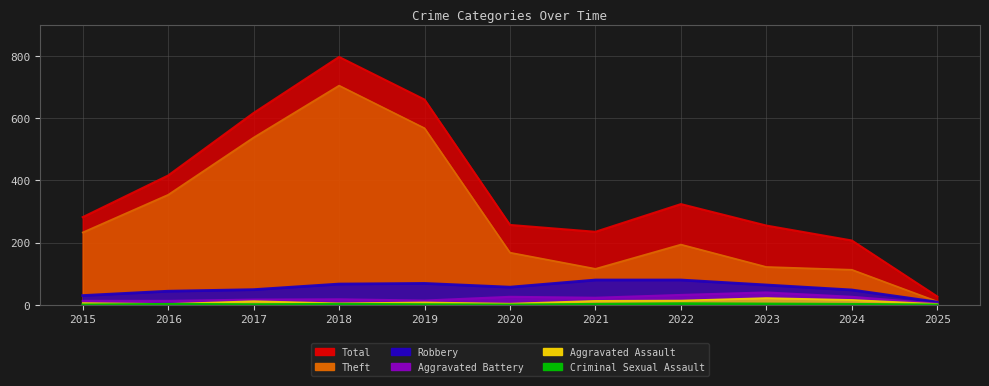

Reading right to left, extract all data points from this chart.

Total: 2025=27	2024=207	2023=255	2022=324	2021=235	2020=257	2019=660	2018=797	2017=617	2016=416	2015=282
Theft: 2025=11	2024=113	2023=122	2022=194	2021=116	2020=168	2019=568	2018=705	2017=538	2016=354	2015=233
Robbery: 2025=9	2024=48	2023=64	2022=80	2021=80	2020=57	2019=69	2018=67	2017=49	2016=44	2015=30
Aggravated Battery: 2025=4	2024=26	2023=40	2022=32	2021=23	2020=26	2019=14	2018=18	2017=17	2016=13	2015=13
Aggravated Assault: 2025=3	2024=16	2023=22	2022=14	2021=13	2020=4	2019=8	2018=5	2017=12	2016=3	2015=6
Criminal Sexual Assault: 2025=0	2024=2	2023=3	2022=4	2021=2	2020=0	2019=1	2018=2	2017=1	2016=2	2015=0